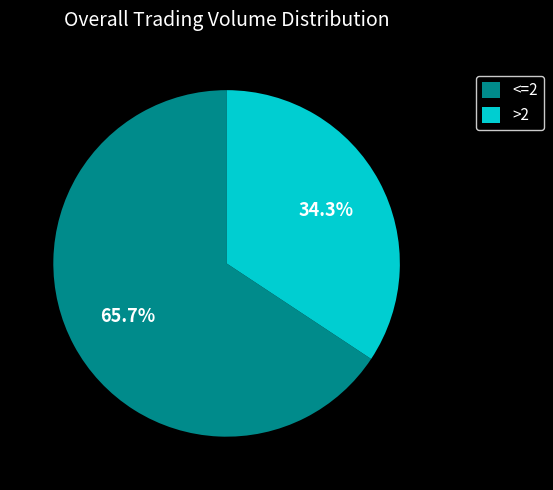

Is there any slice that represents more than half of the pie?

Yes